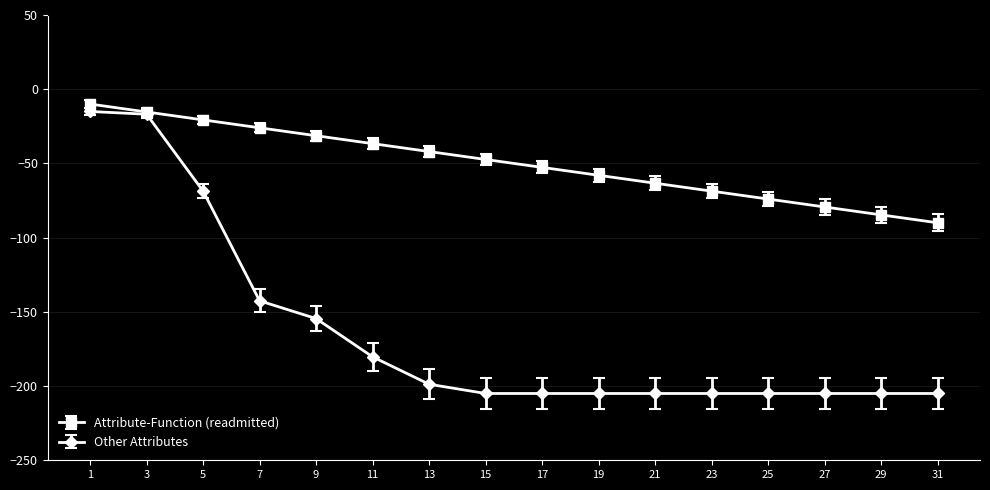

What is the value of the Attribute-Function (readmitted) point at the 12th from the left?

-68.7